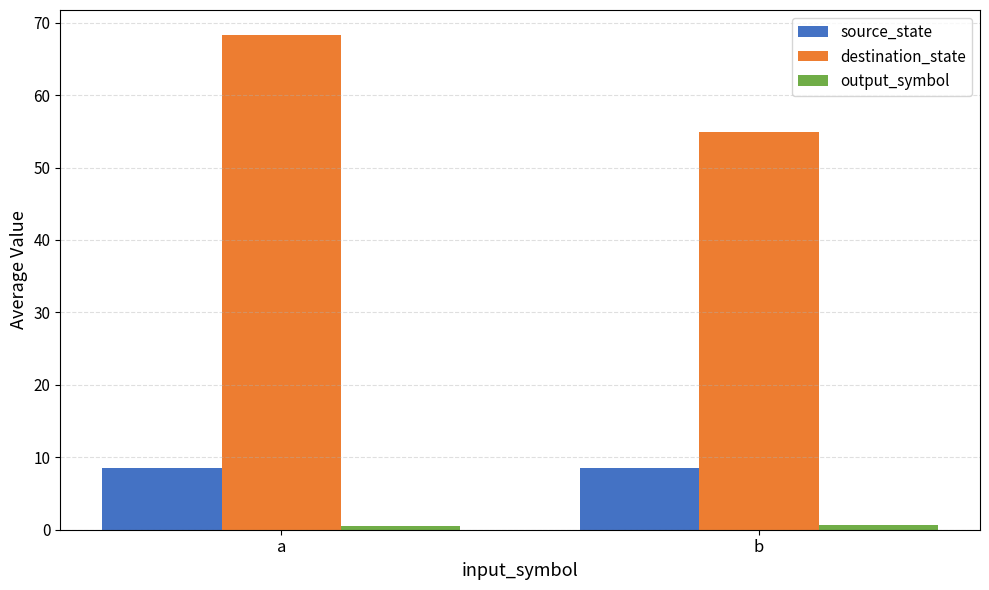

At which label does destination_state reach its peak?

a